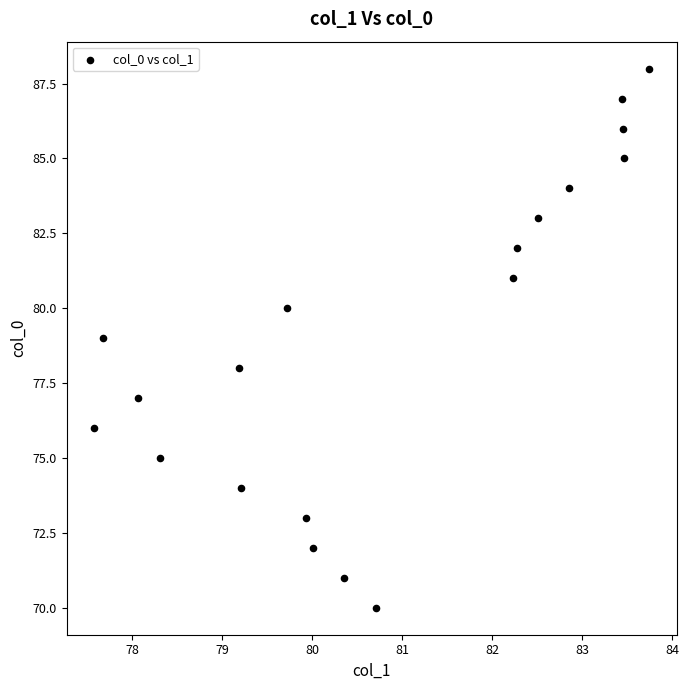

What is the range of Y values (max minus min)?

18